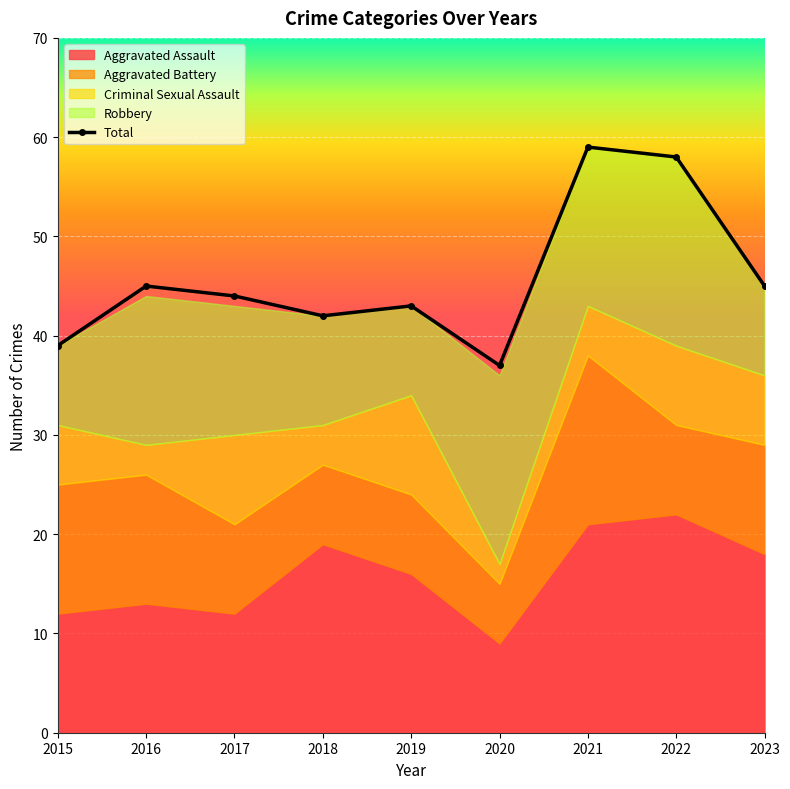

Reading left to right, list all the values displayed in this chart.

39	45	44	42	43	37	59	58	45